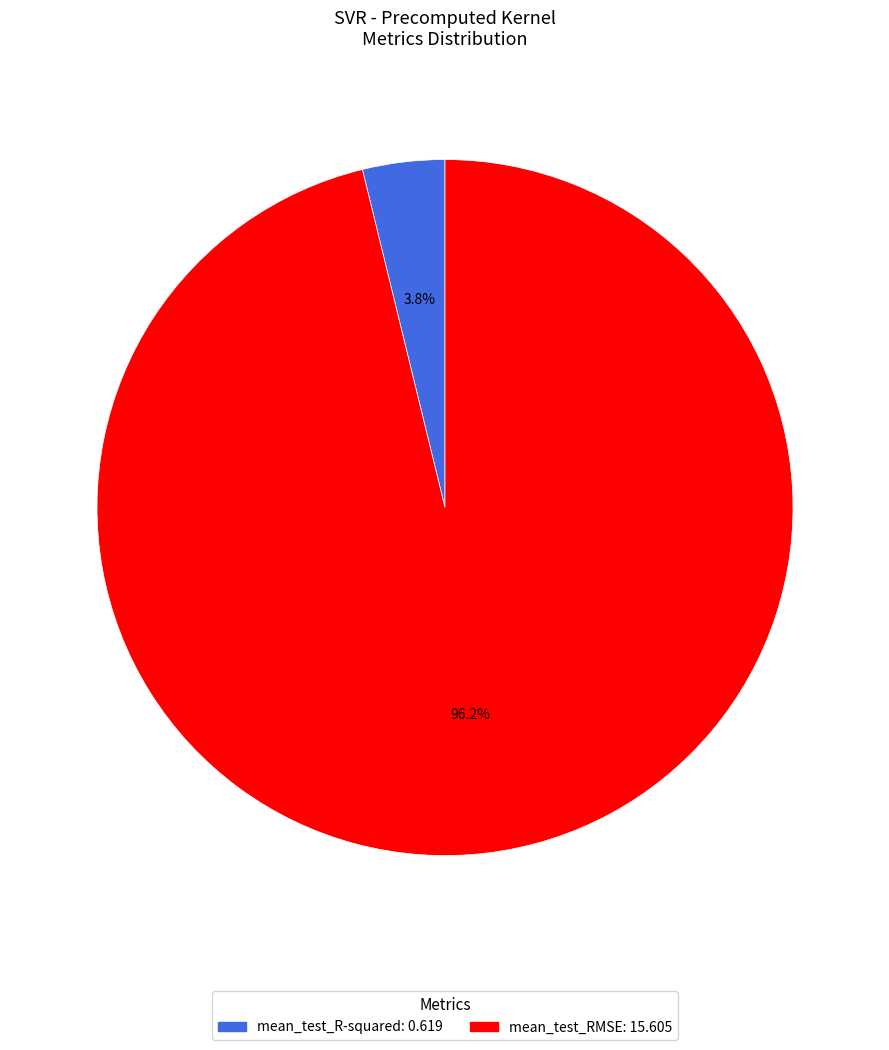

How much of the chart is everything except mean_test_R-squared?

96.2%